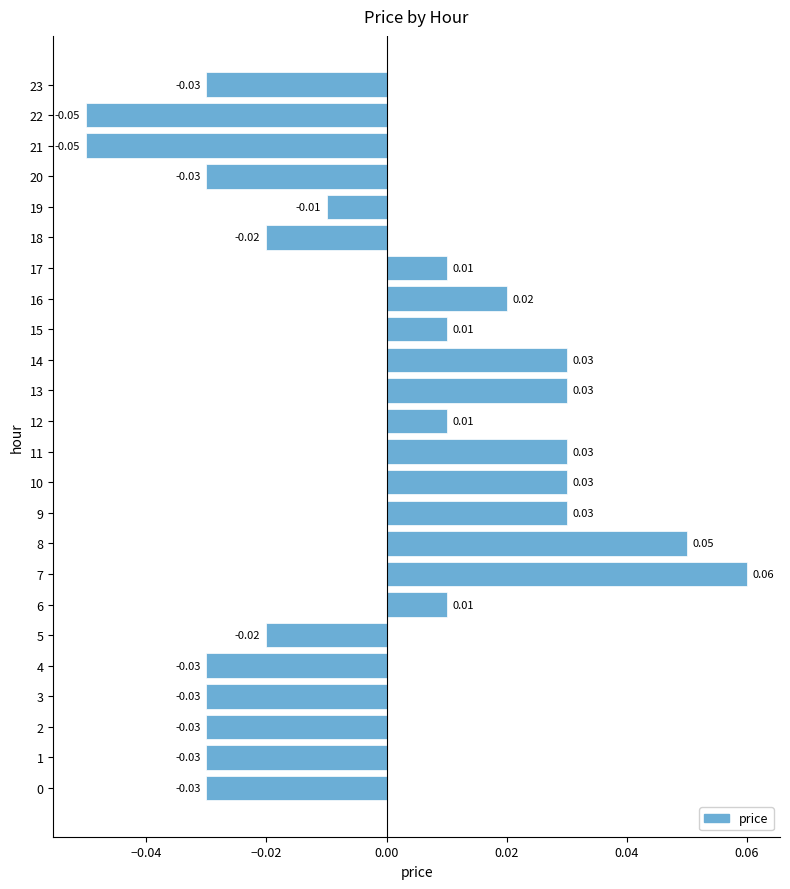

What is the change in value from 0 to 14?

+0.1